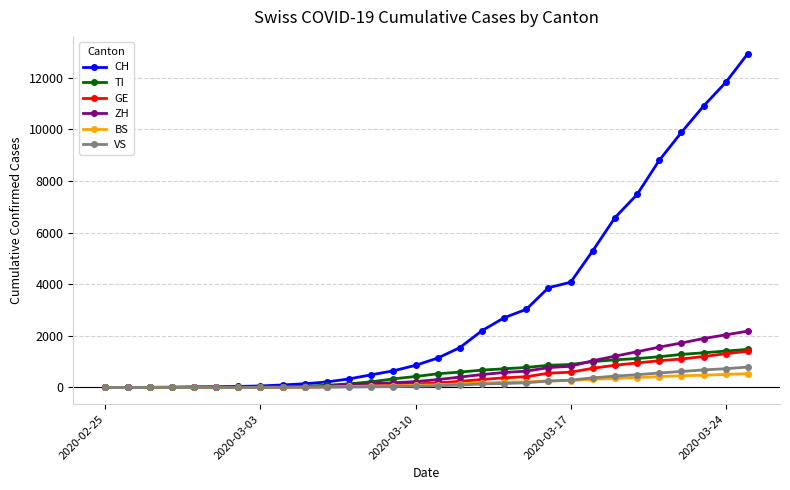

What is the greatest value displayed?

12928